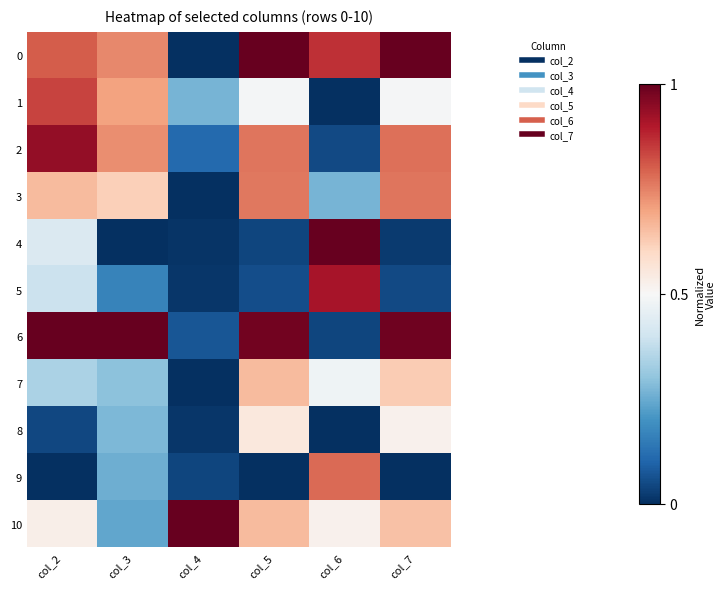

Reading left to right, extract all data points from this chart.

0: col_2=0.8	col_3=0.7	col_4=0.0	col_5=1.0	col_6=0.9	col_7=1.0
1: col_2=0.8	col_3=0.7	col_4=0.3	col_5=0.5	col_6=0.0	col_7=0.5
2: col_2=0.9	col_3=0.7	col_4=0.1	col_5=0.8	col_6=0.0	col_7=0.8
3: col_2=0.7	col_3=0.6	col_4=0.0	col_5=0.8	col_6=0.3	col_7=0.8
4: col_2=0.4	col_3=0.0	col_4=0.0	col_5=0.0	col_6=1.0	col_7=0.0
5: col_2=0.4	col_3=0.2	col_4=0.0	col_5=0.1	col_6=0.9	col_7=0.0
6: col_2=1.0	col_3=1.0	col_4=0.1	col_5=1.0	col_6=0.0	col_7=1.0
7: col_2=0.3	col_3=0.3	col_4=0.0	col_5=0.7	col_6=0.5	col_7=0.6
8: col_2=0.0	col_3=0.3	col_4=0.0	col_5=0.6	col_6=0.0	col_7=0.5
9: col_2=0.0	col_3=0.3	col_4=0.0	col_5=0.0	col_6=0.8	col_7=0.0
10: col_2=0.5	col_3=0.2	col_4=1.0	col_5=0.7	col_6=0.5	col_7=0.6